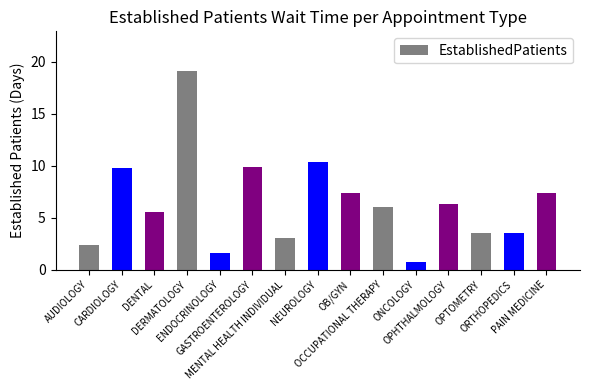

Reading left to right, what are all the values shown in this chart?

AUDIOLOGY=2.4	CARDIOLOGY=9.8	DENTAL=5.5	DERMATOLOGY=19.1	ENDOCRINOLOGY=1.6	GASTROENTEROLOGY=9.9	MENTAL HEALTH INDIVIDUAL=3.0	NEUROLOGY=10.4	OB/GYN=7.4	OCCUPATIONAL THERAPY=6.0	ONCOLOGY=0.7	OPHTHALMOLOGY=6.3	OPTOMETRY=3.5	ORTHOPEDICS=3.5	PAIN MEDICINE=7.4